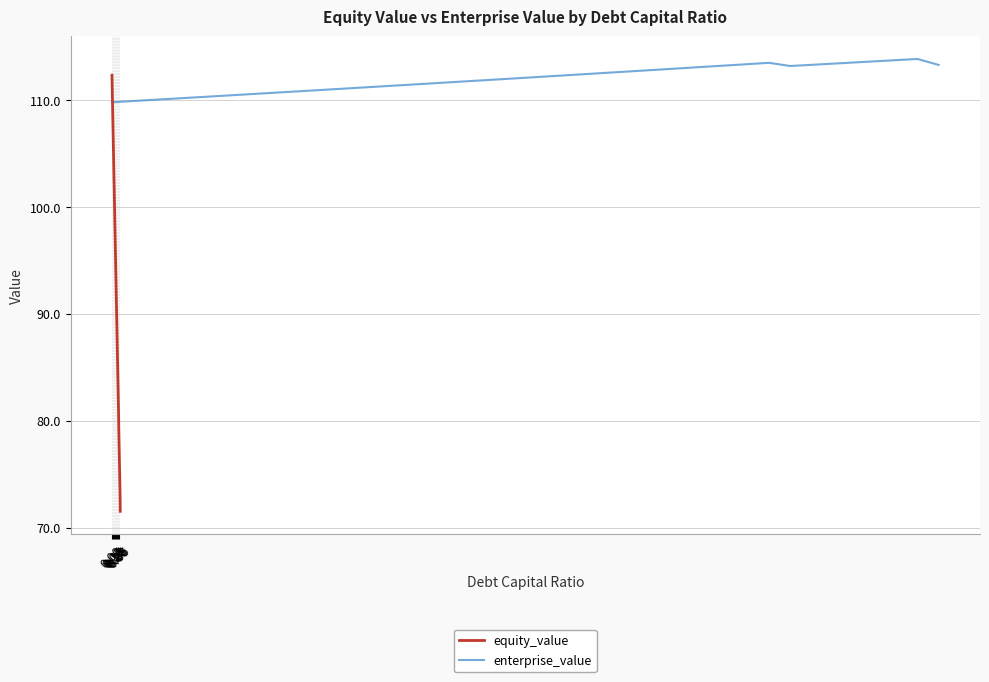

How many values in the equity_value series exceed 92?

20